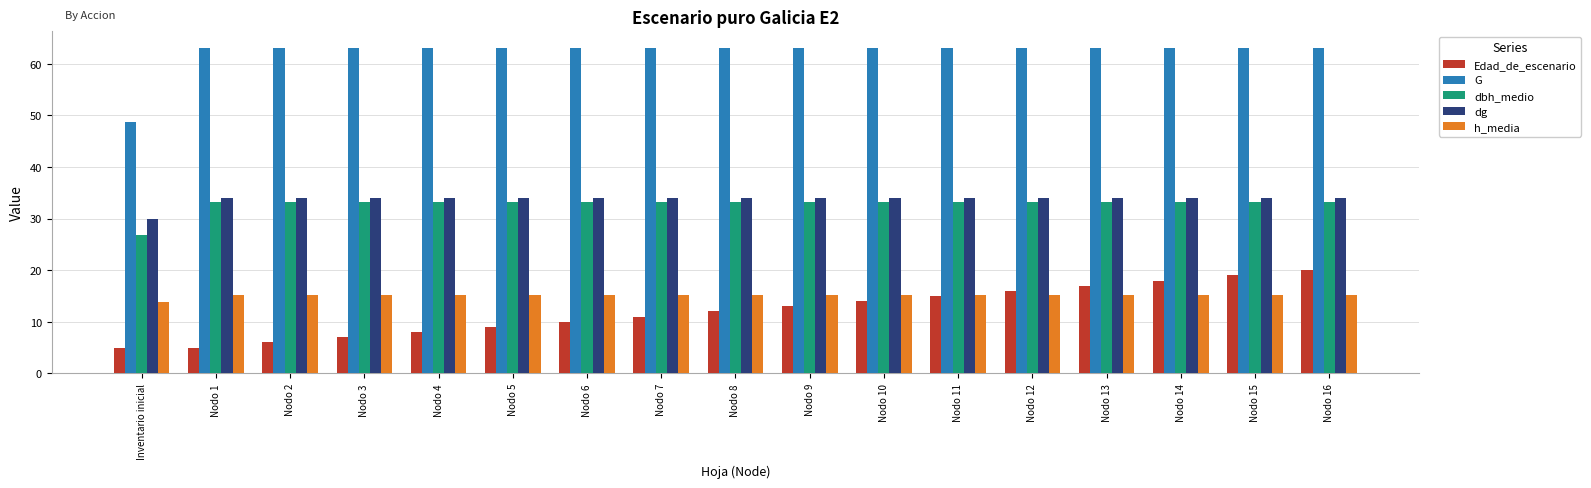

The value of Edad_de_escenario at Nodo 2 is 6.0. True or false?

True